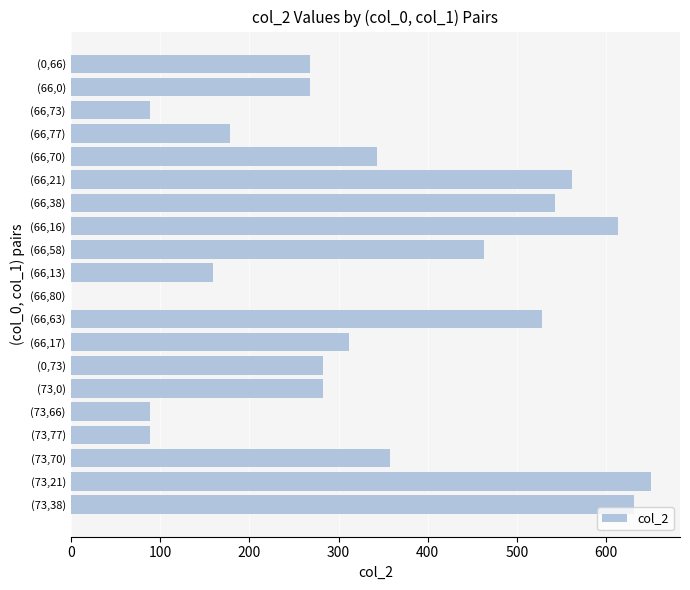

Reading top to bottom, extract all data points from this chart.

(0,66)=268	(66,0)=268	(66,73)=89	(66,77)=178	(66,70)=343	(66,21)=561	(66,38)=542	(66,16)=613	(66,58)=463	(66,13)=159	(66,80)=0	(66,63)=528	(66,17)=312	(0,73)=283	(73,0)=283	(73,66)=89	(73,77)=89	(73,70)=358	(73,21)=650	(73,38)=631